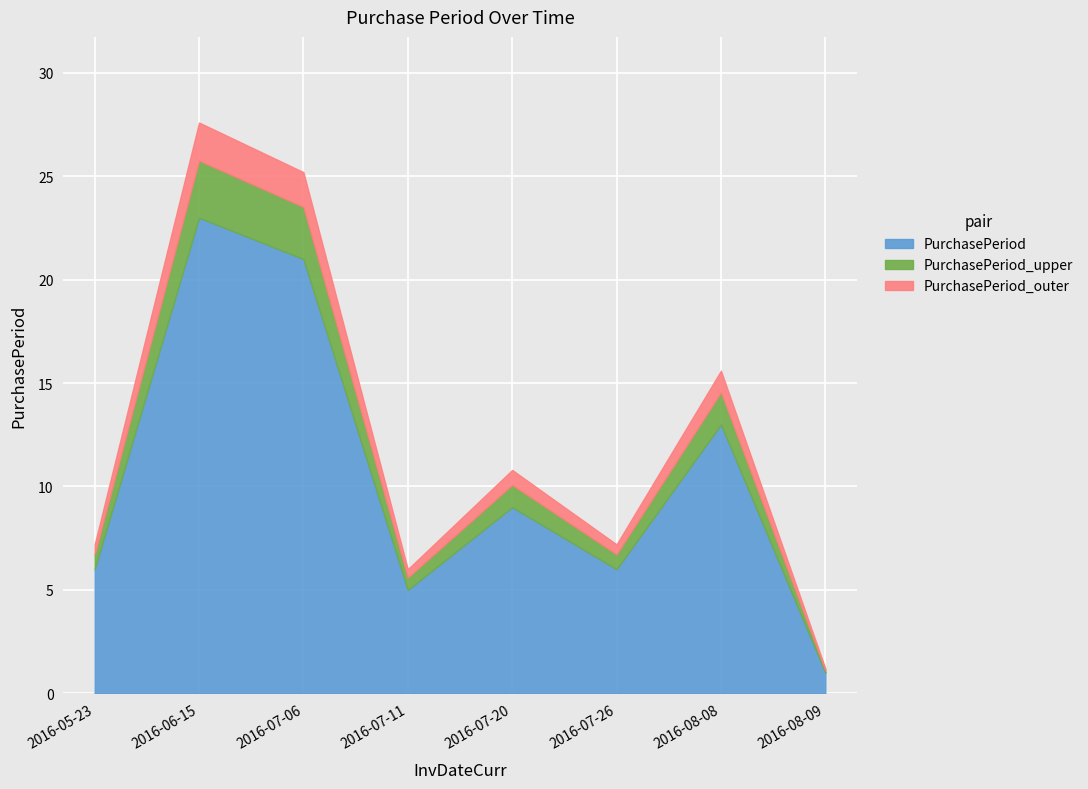

Which category has the highest value in the PurchasePeriod series?

2016-06-15